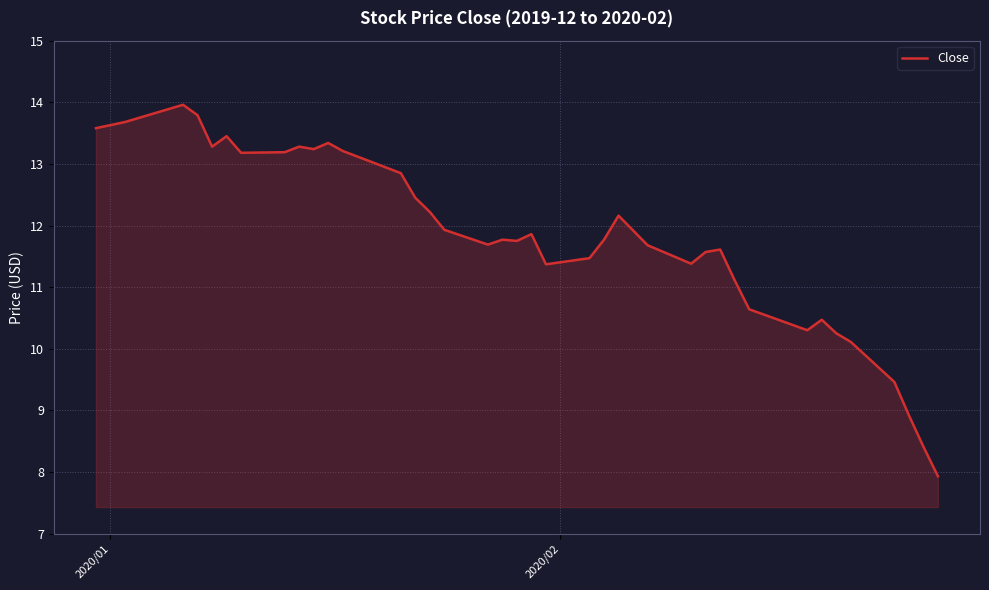

What is the difference between the maximum and minimum values?

6.0